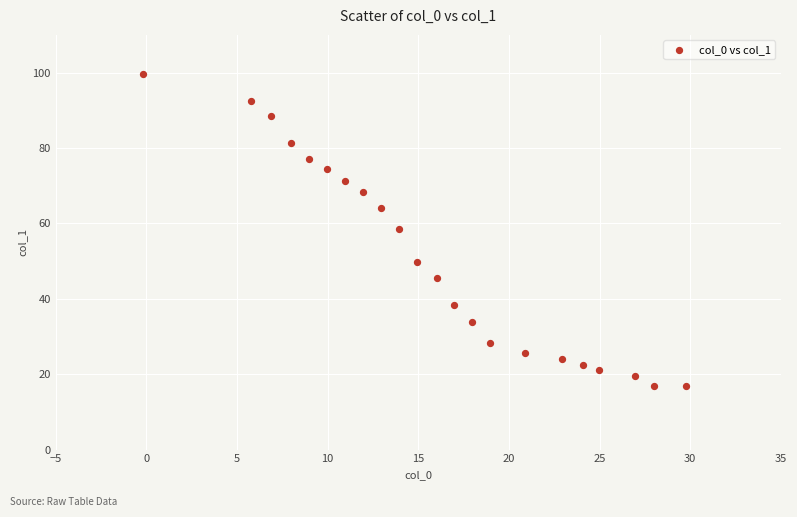

What is the range of X values (max minus min)?

29.9